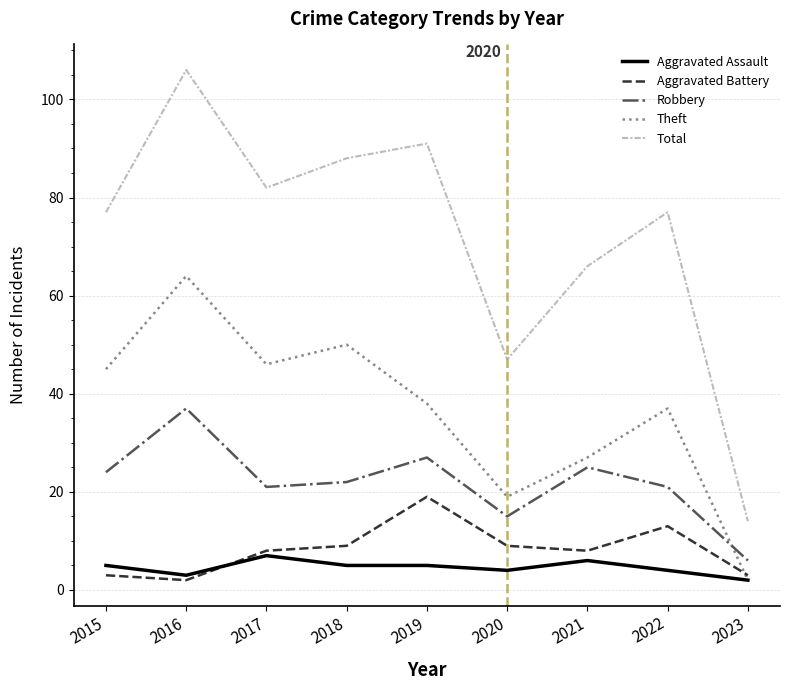

What is the difference between the Robbery values at 2022 and 2015?

3